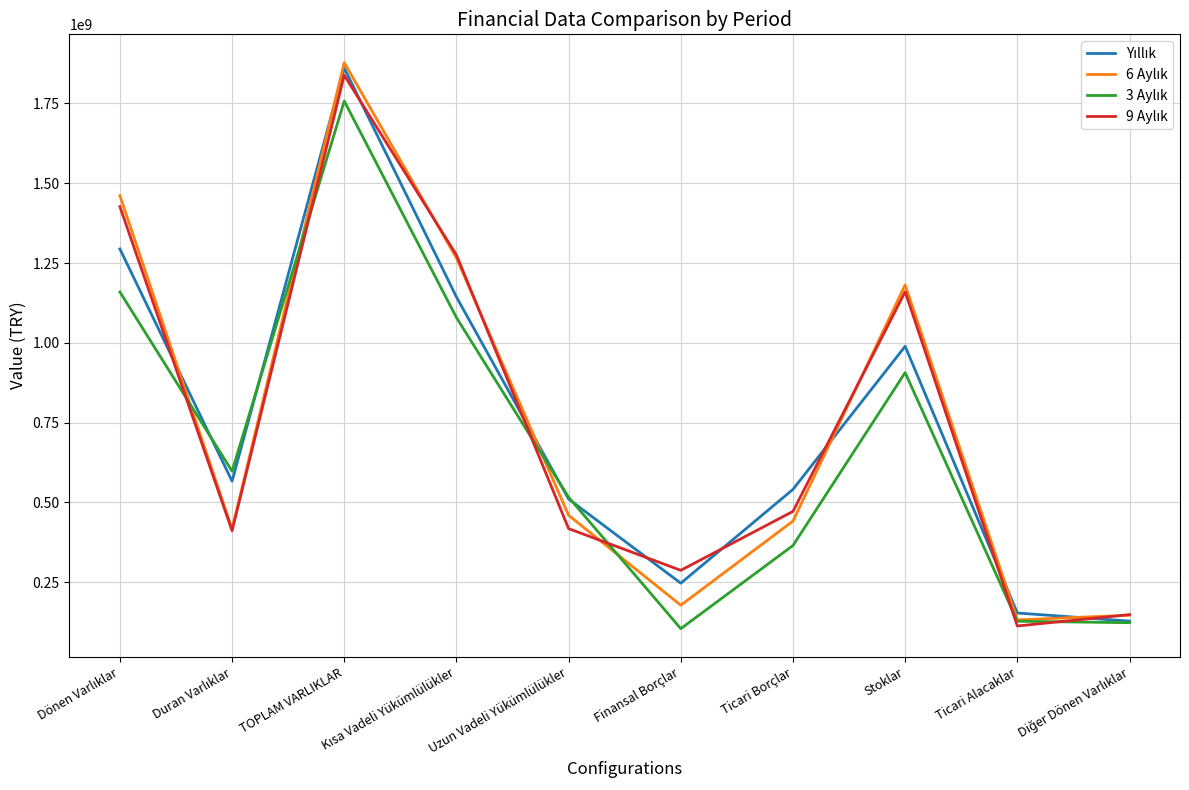

At how many categories does at least one series exceed 1074973466?

4